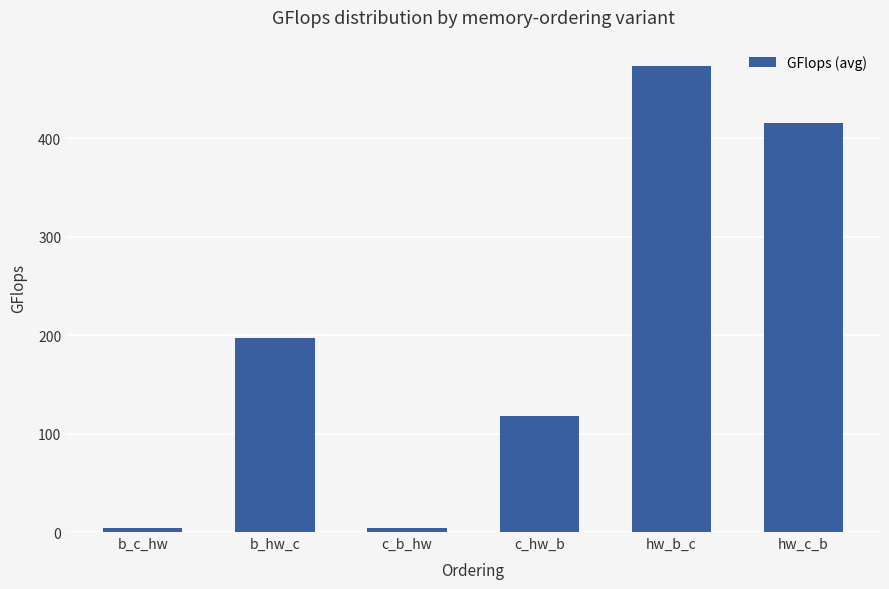

Which has a higher value, c_hw_b or hw_c_b?

hw_c_b